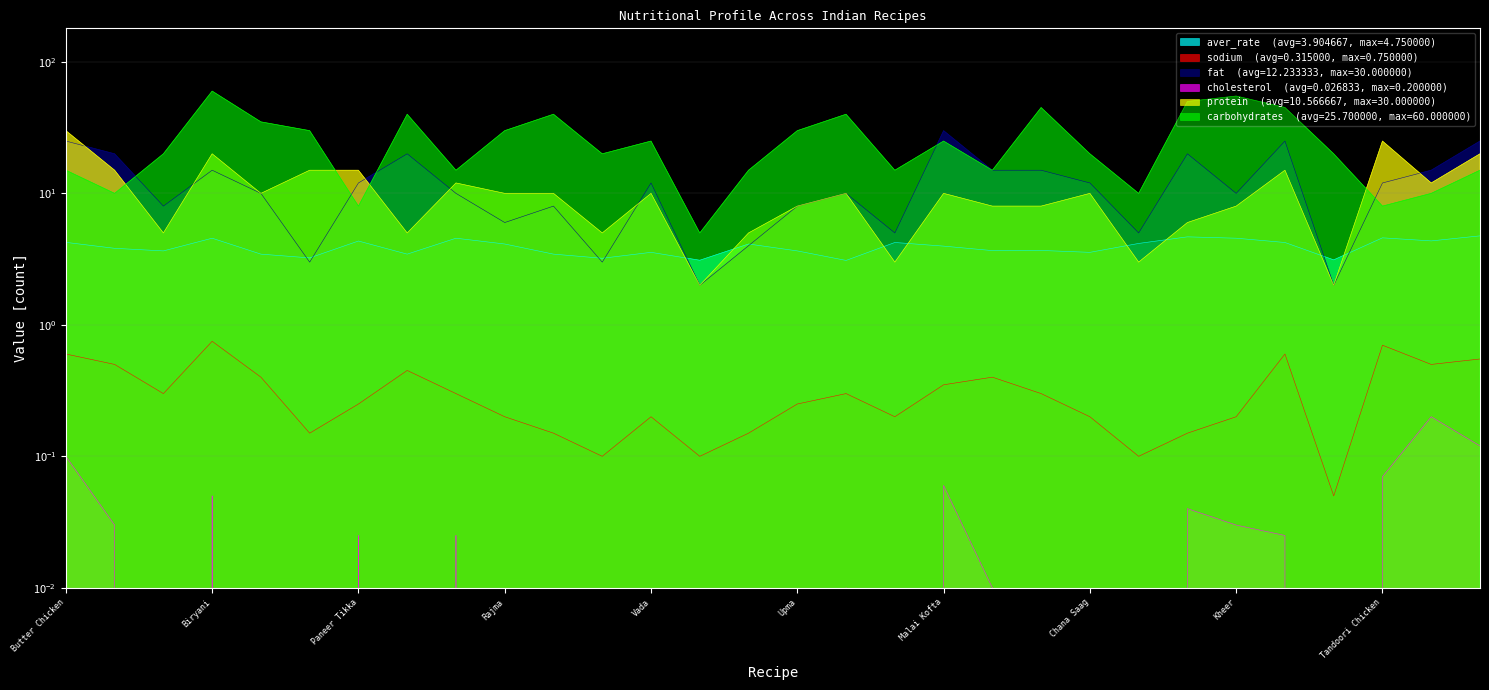

At which label does fat first exceed 12?

Butter Chicken